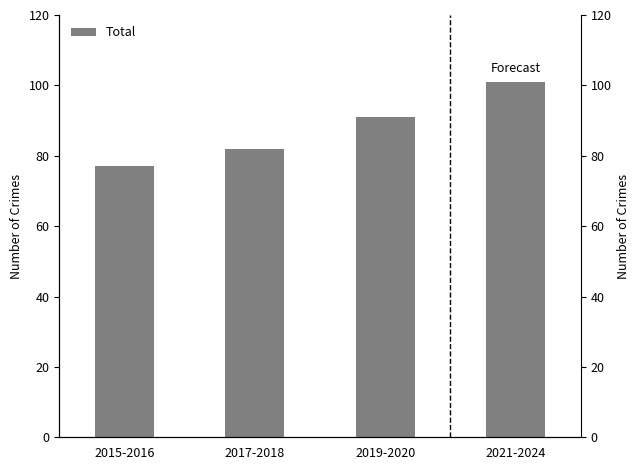

Is it true that the value at 2017-2018 is 111?

False